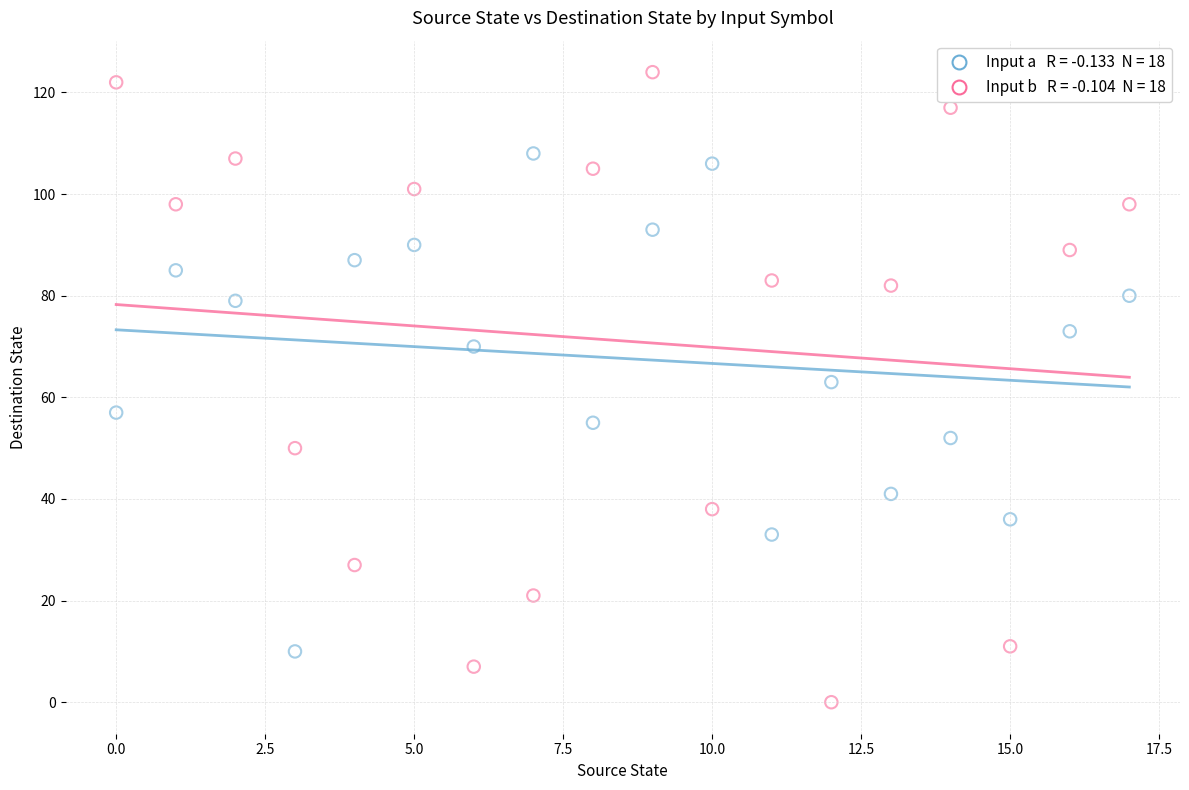

Across all data points, what is the range of Y values (max minus min)?

124